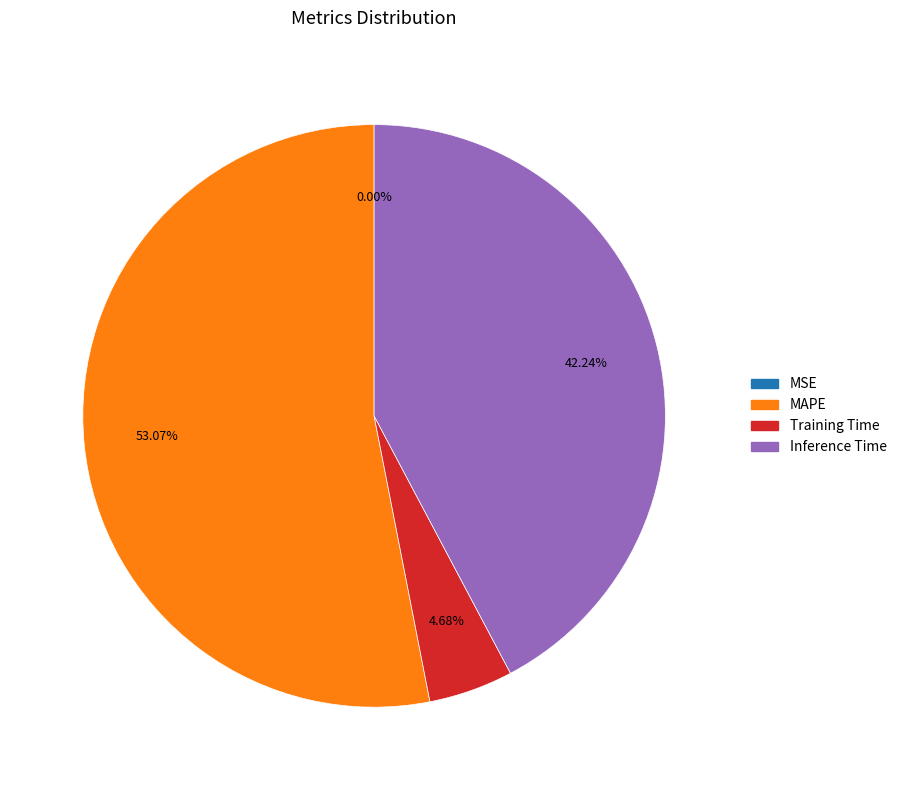

Does any single category account for the majority?

Yes